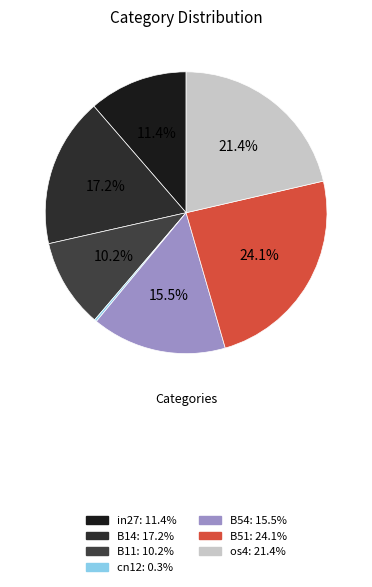

To the nearest percent, what is the combined percentage of B11 and cn12?

10%